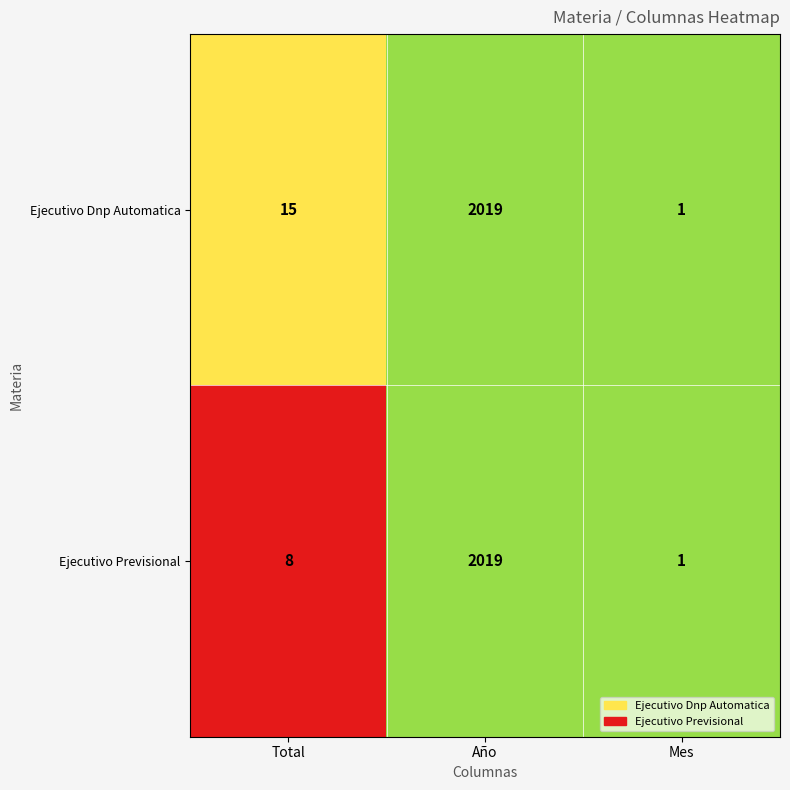

Which label corresponds to the largest value in the chart?

Año